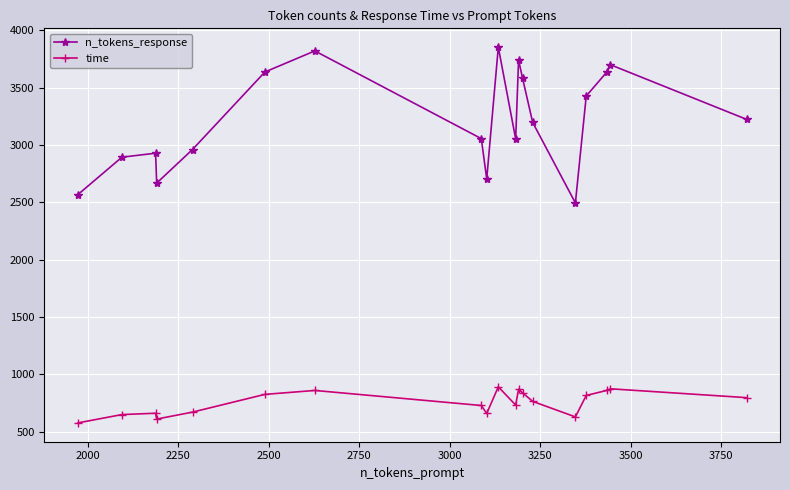

What is the average value of the n_tokens_response series?

3218.6